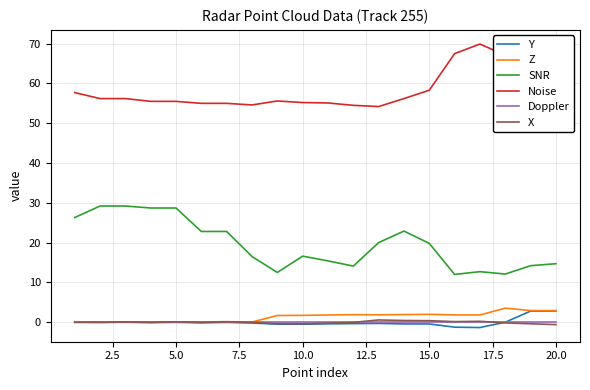

Which series has the largest range (max minus min)?

SNR